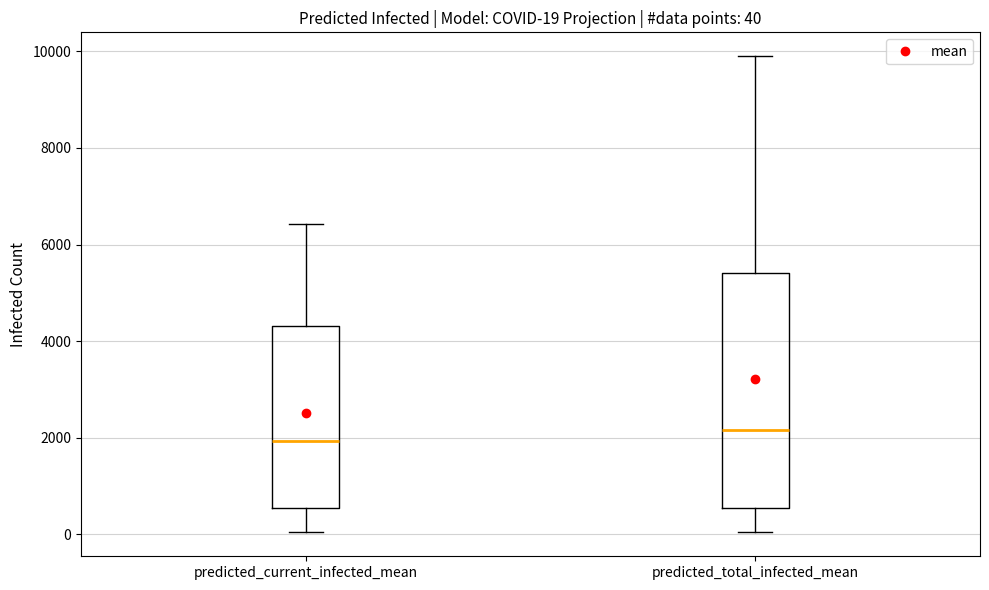

Which box is the tallest, from its lower edge to its upper edge?

predicted_total_infected_mean